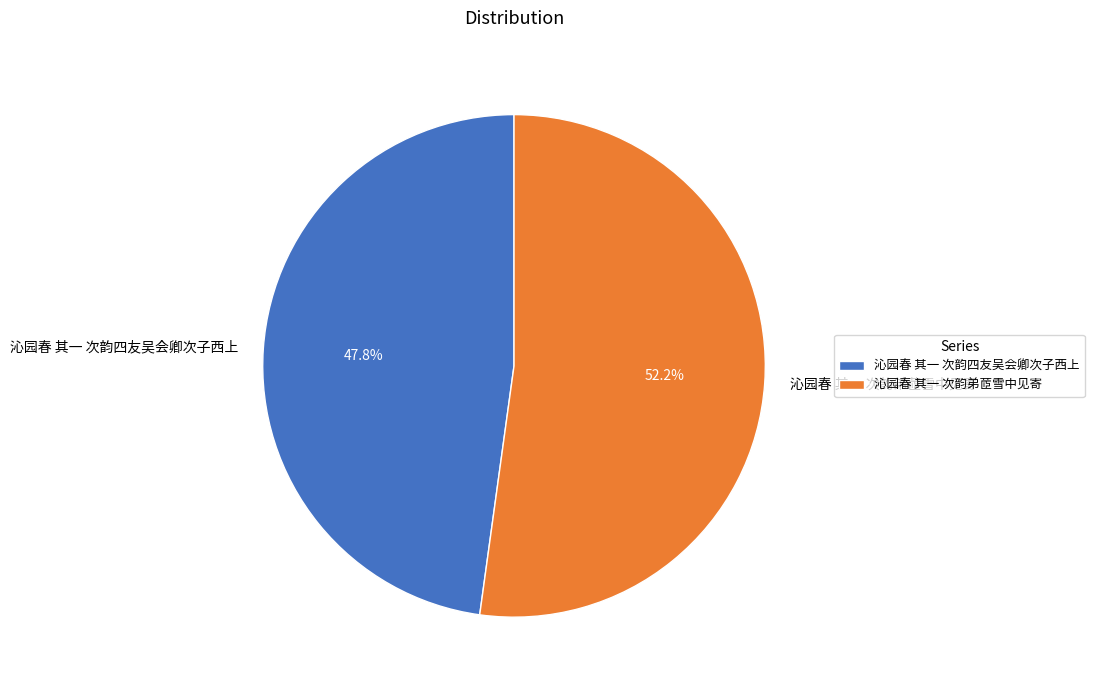

What is the ratio of the value at 沁园春 其一 次韵四友吴会卿次子西上 to the value at 沁园春 其一 次韵弟茝雪中见寄?

0.9